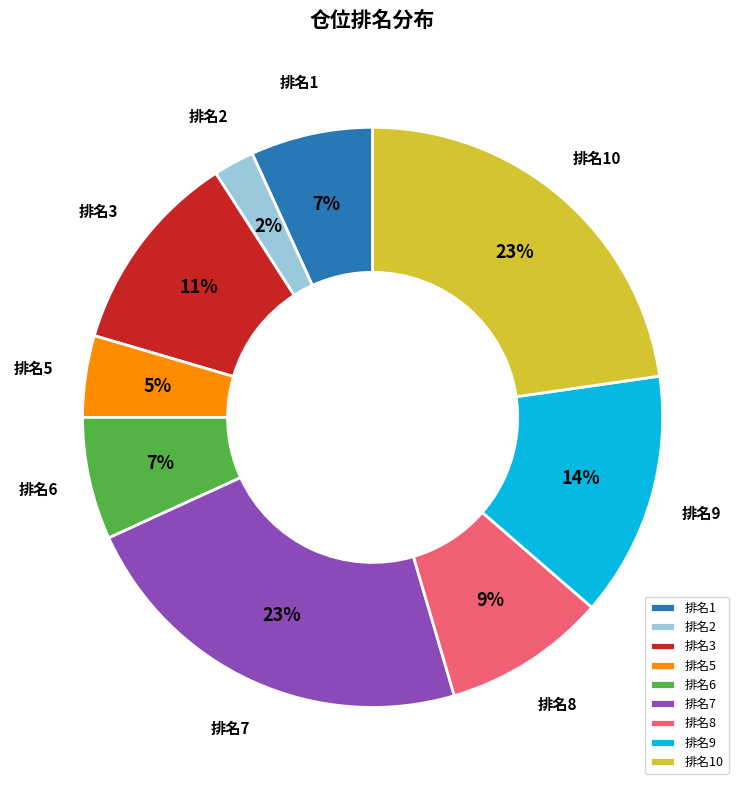

To the nearest percent, what is the average slice percentage?

11%